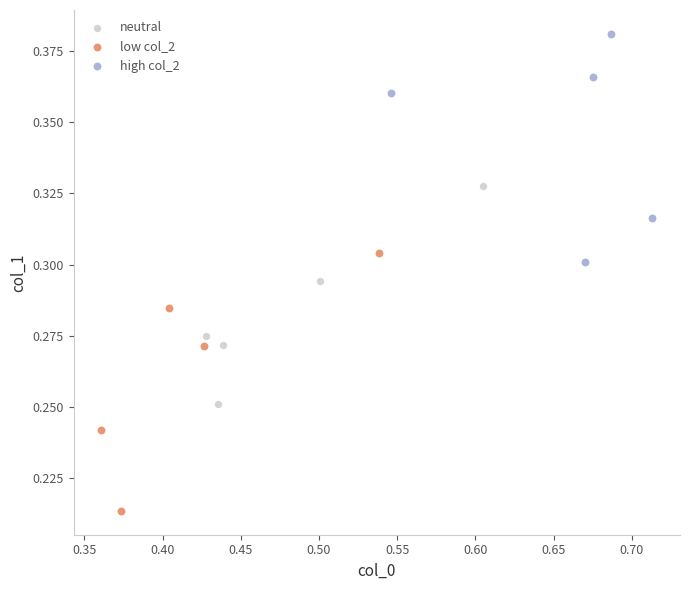

Which series has the largest Y range (max minus min)?

low col_2